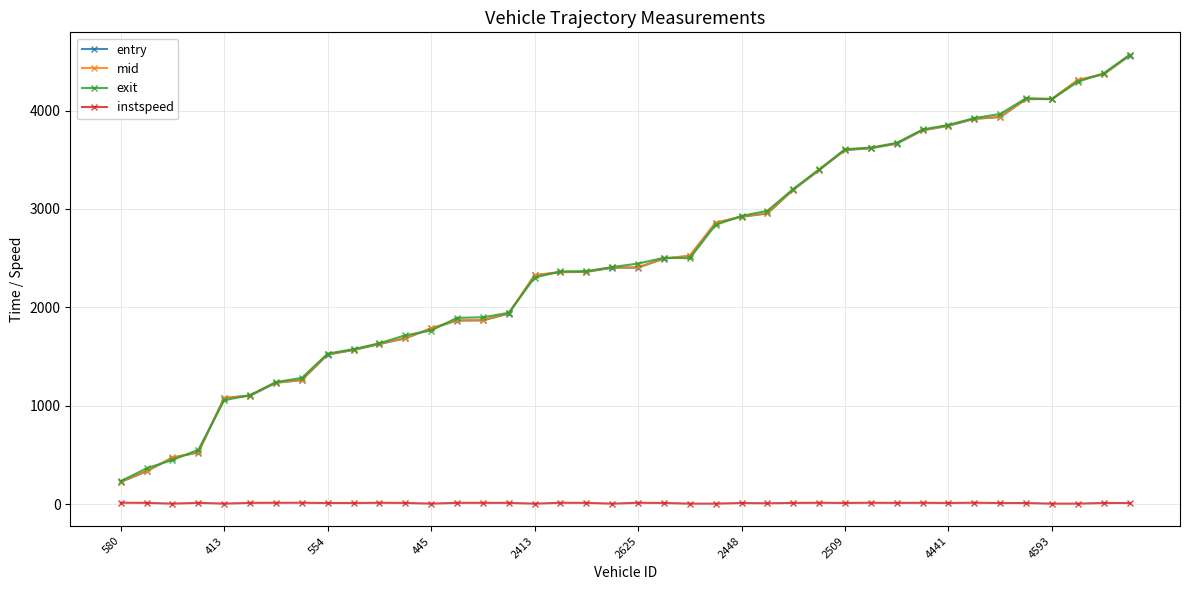

What is the maximum value shown in the chart?

4567.4